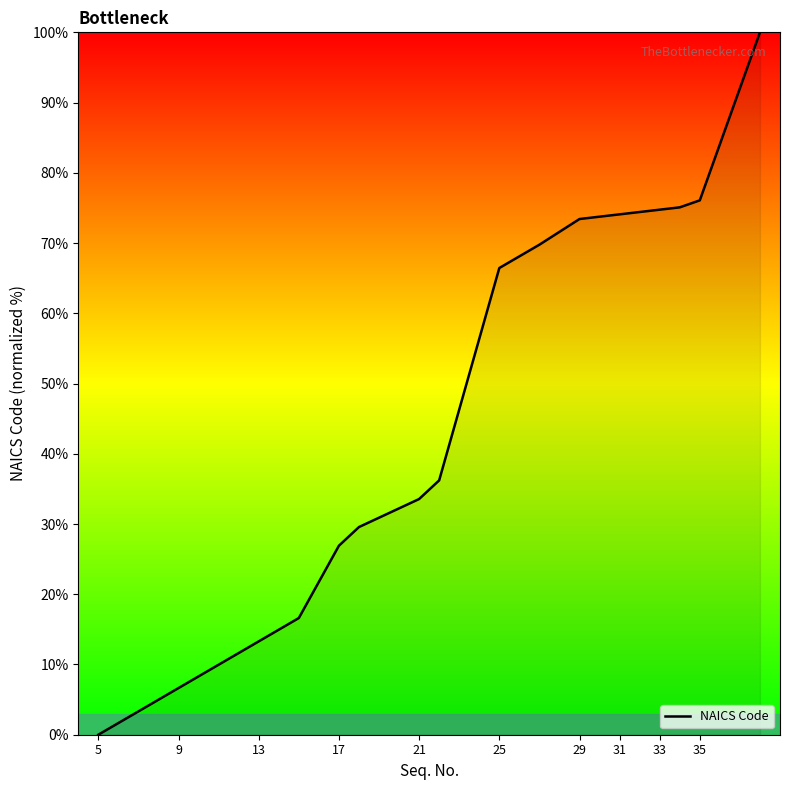

What is the maximum value shown in the chart?

100.0